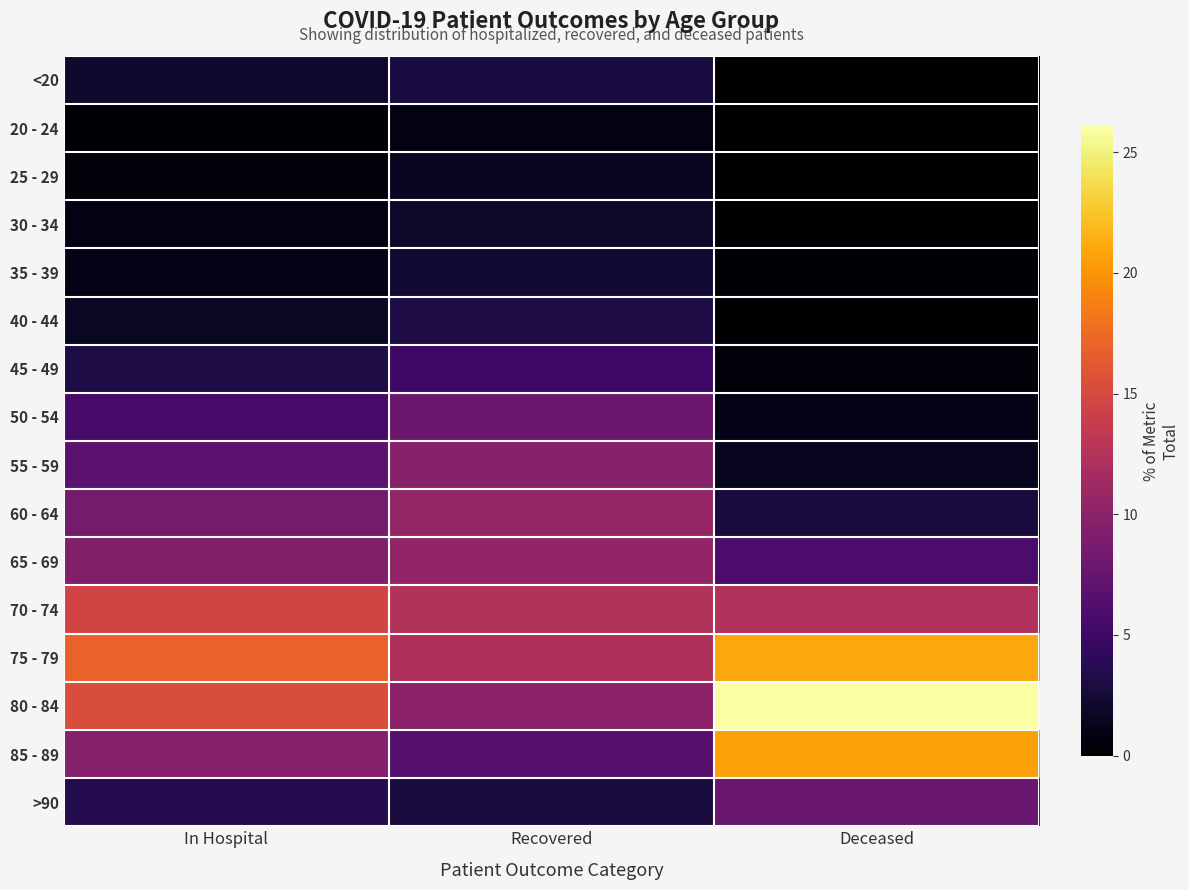

Which series changed the most between In Hospital and Recovered?

80 - 84